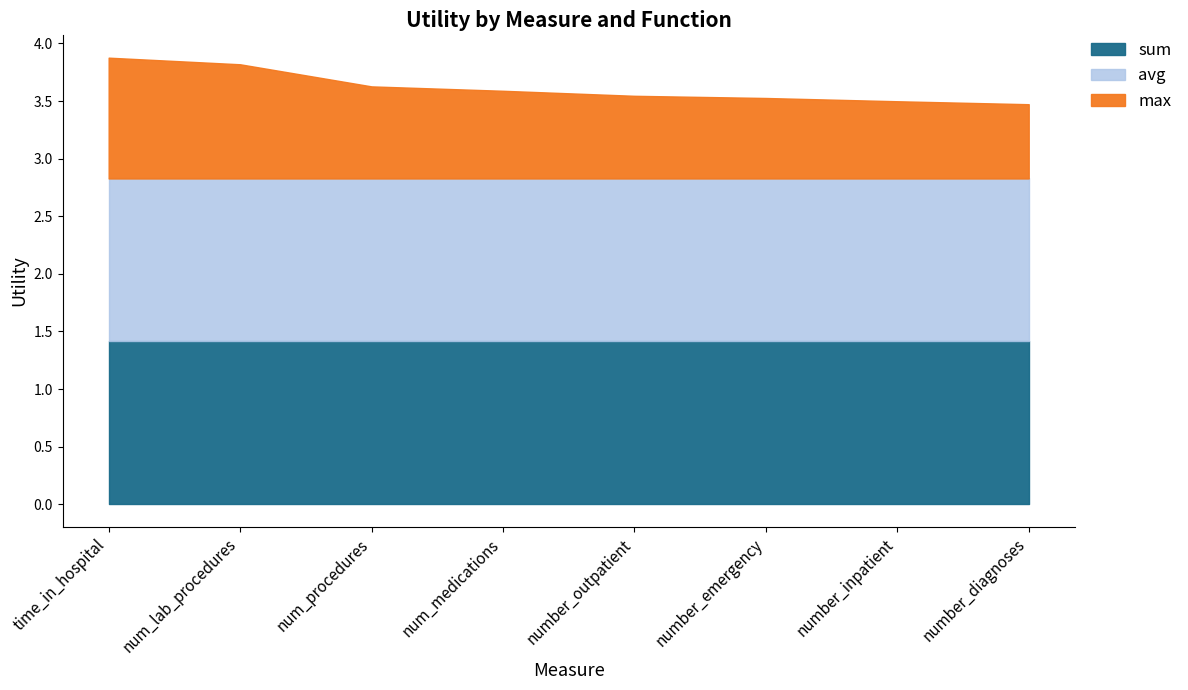

Does the chart have visible grid lines?

No